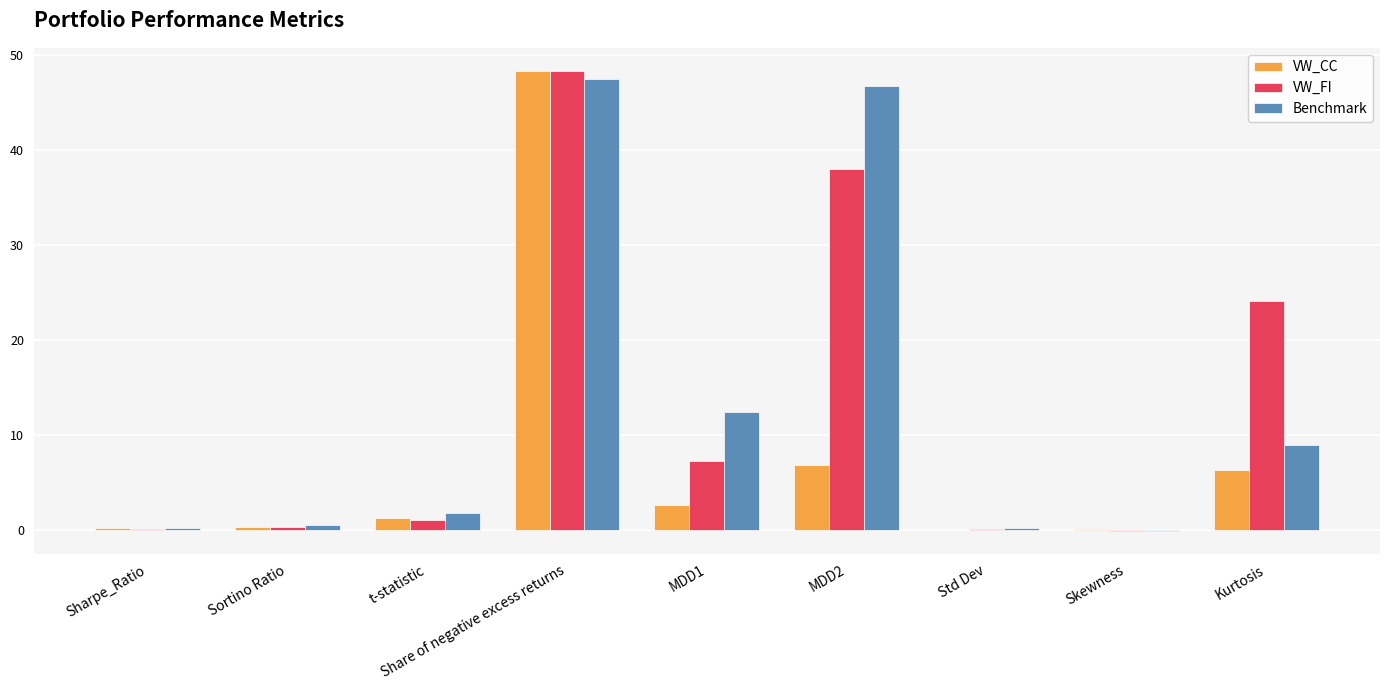

At which label does VW_FI reach its peak?

Share of negative excess returns